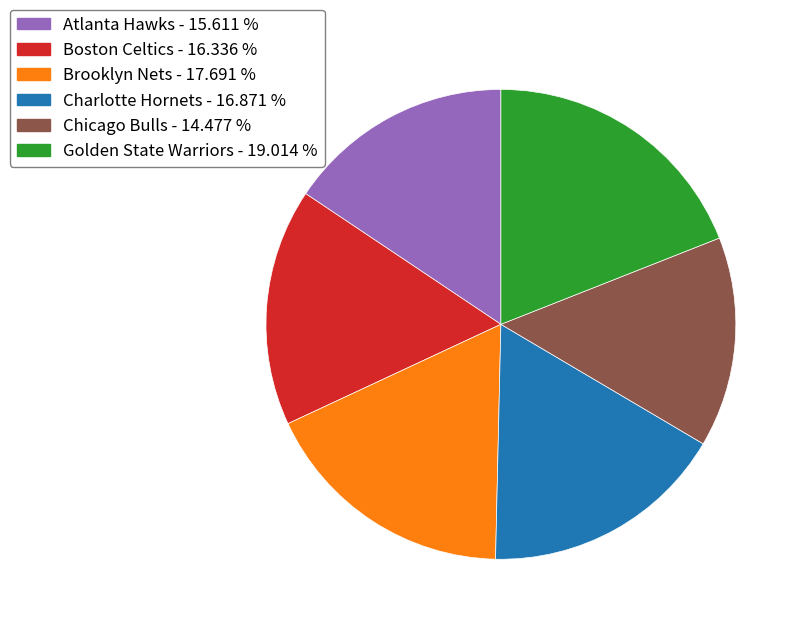

Approximately how many times larger is the value at Boston Celtics - 16.336 % compared to Charlotte Hornets - 16.871 %?

1.0